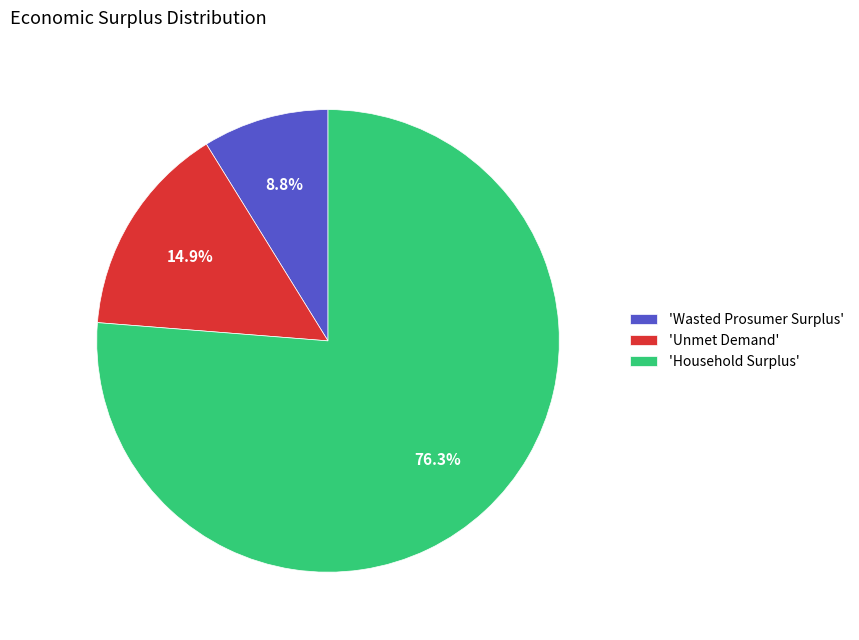

What is the ratio of the value at 'Wasted Prosumer Surplus' to the value at 'Unmet Demand'?

0.6